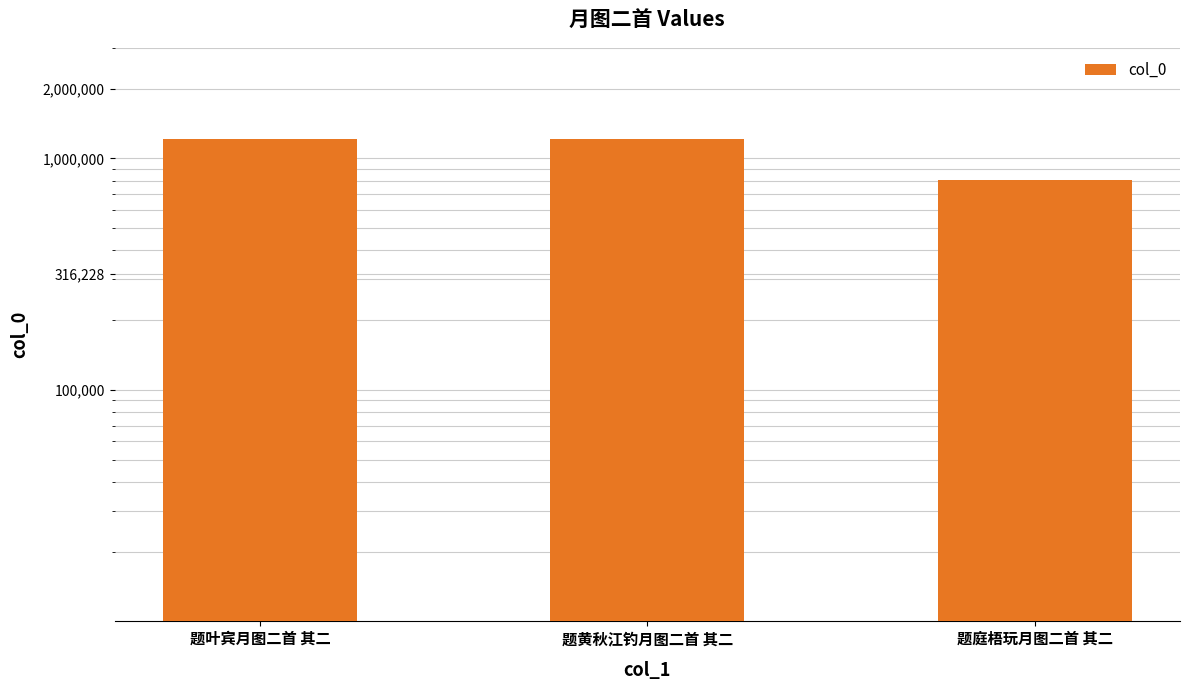

True or false: the data shows 1606006 at 题黄秋江钓月图二首 其二.

False